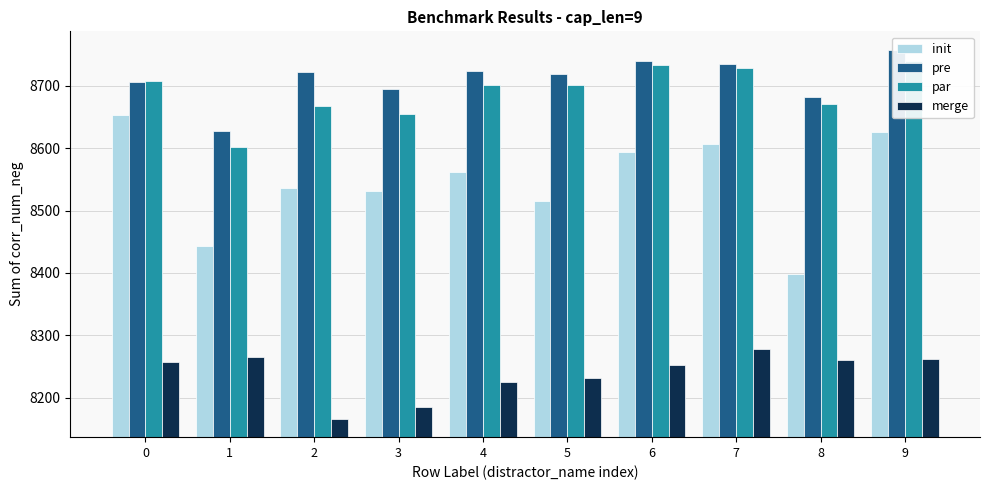

How many groups of bars are there?

10